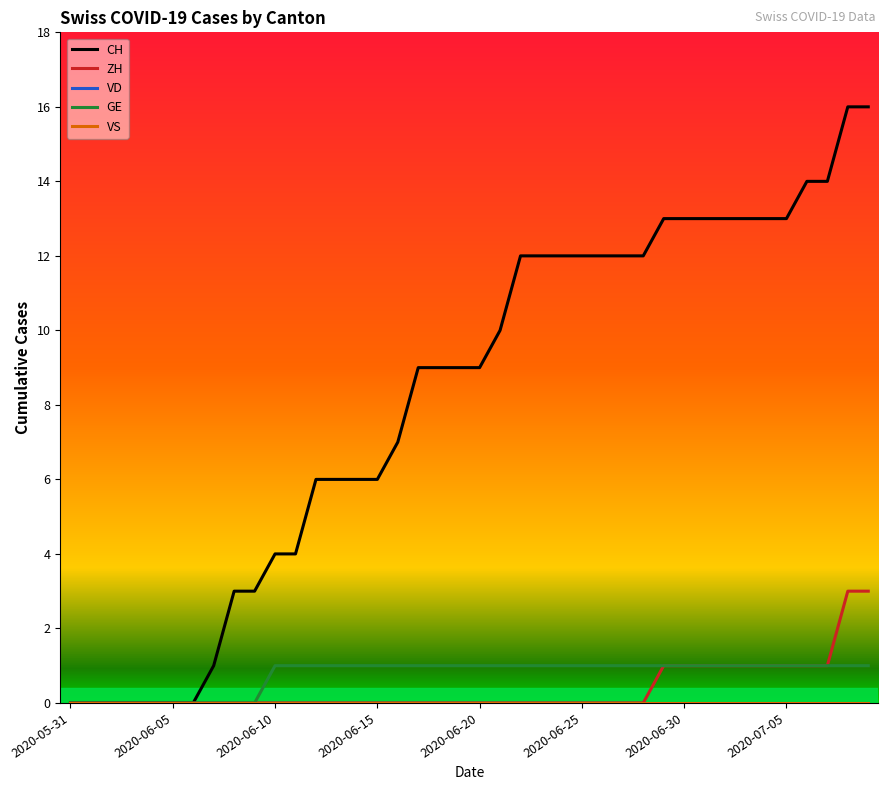

Does the chart have visible grid lines?

No